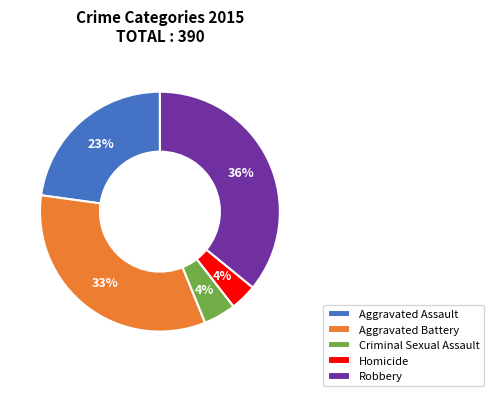

To the nearest percent, what percentage of the pie is Robbery?

36%